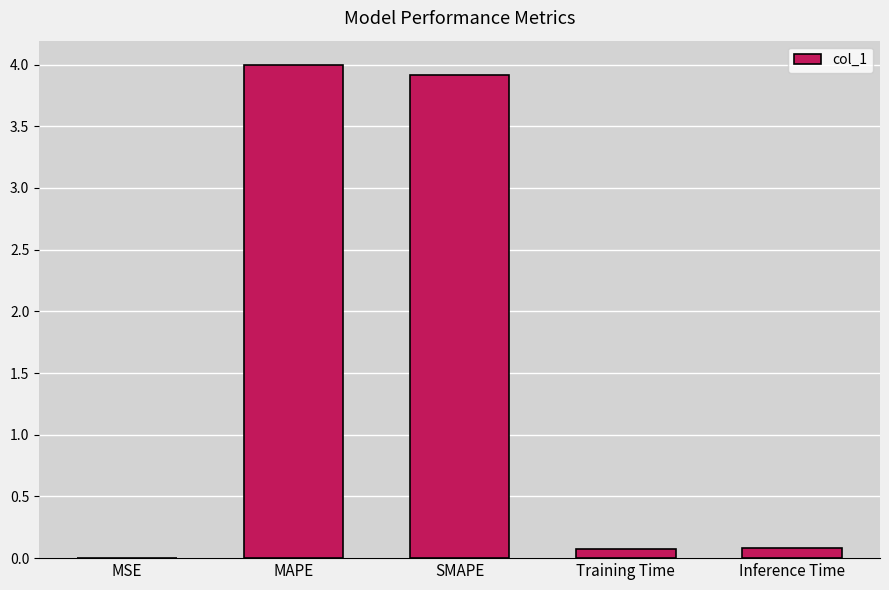

Are the bars horizontal?

No